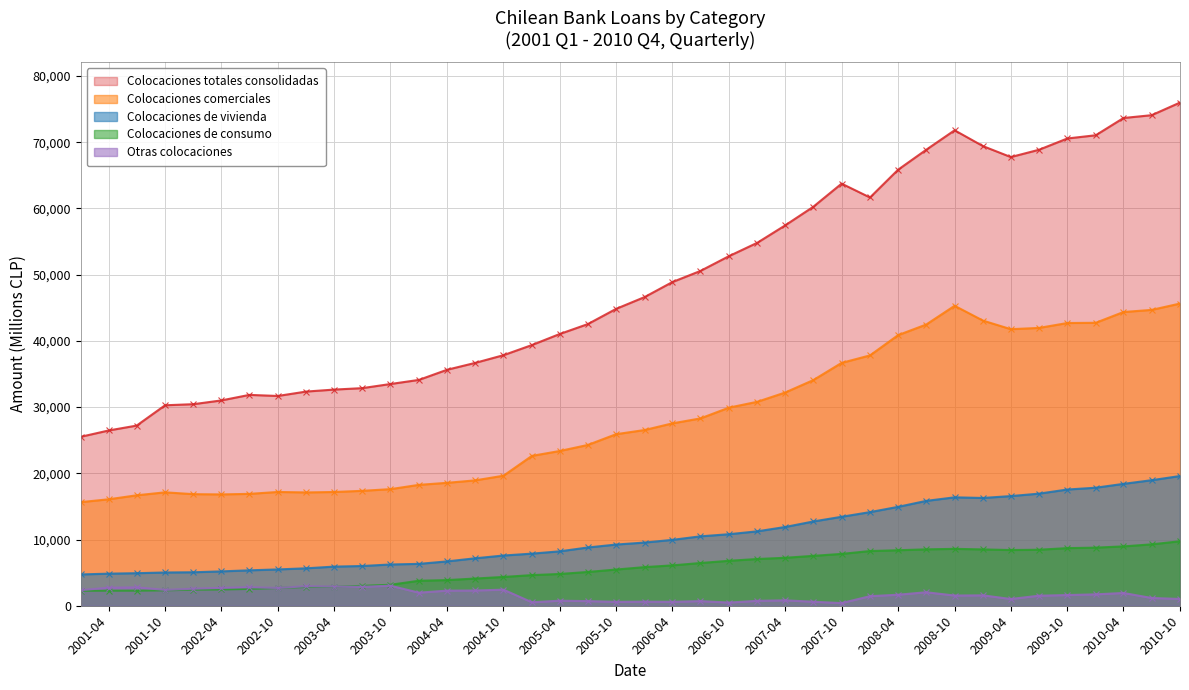

Reading right to left, list all the values displayed in this chart.

Colocaciones comerciales: 45629	44671	44353	42725	42689	41949	41761	43052	45292	42461	40863	37802	36669	34064	32191	30798	29911	28287	27538	26533	25907	24278	23365	22629	19633	18929	18560	18253	17607	17350	17176	17111	17180	16892	16812	16848	17125	16676	16073	15647
Colocaciones de consumo: 9739	9269	8963	8773	8701	8457	8411	8506	8589	8517	8380	8259	7827	7530	7240	7057	6786	6452	6095	5831	5468	5100	4797	4624	4348	4107	3872	3772	3167	3004	2856	2830	2683	2546	2456	2430	2327	2281	2274	2267
Colocaciones de vivienda: 19586	18956	18404	17821	17548	16925	16558	16274	16370	15833	14932	14138	13432	12721	11889	11237	10800	10481	9949	9540	9241	8796	8215	7868	7584	7163	6694	6322	6231	5999	5907	5653	5485	5347	5189	5056	5023	4915	4845	4728
Colocaciones totales consolidadas: 75979	74070	73646	71040	70553	68846	67749	69398	71792	68849	65840	61643	63735	60230	57426	54807	52782	50558	48874	46610	44833	42526	41030	39364	37833	36665	35627	34099	33480	32854	32637	32340	31675	31837	30999	30435	30270	27203	26461	25511
Otras colocaciones: 1025	1174	1926	1721	1615	1515	1019	1567	1541	2038	1664	1443	404	604	819	740	480	699	592	620	589	699	762	524	2426	2303	2282	1973	3027	2861	2893	2948	2684	2797	2695	2572	2392	2775	2726	2353